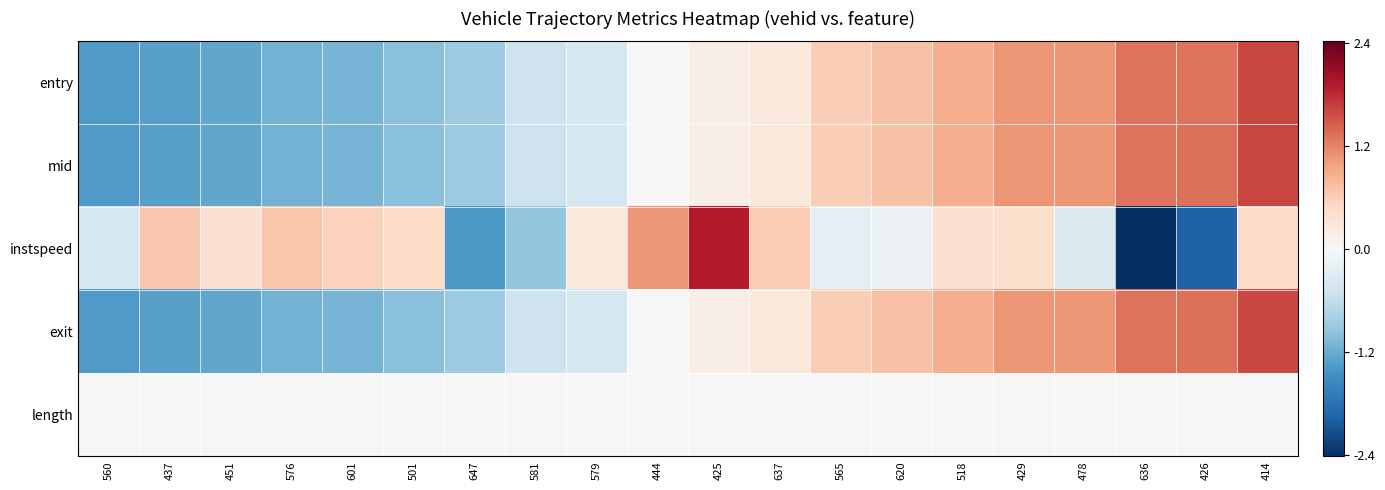

Reading left to right, extract all data points from this chart.

entry: 560=-1.4	437=-1.3	451=-1.3	576=-1.1	601=-1.1	501=-1.0	647=-0.9	581=-0.5	579=-0.4	444=0.0	425=0.2	637=0.3	565=0.6	620=0.7	518=0.9	429=1.1	478=1.1	636=1.3	426=1.3	414=1.6
mid: 560=-1.4	437=-1.3	451=-1.3	576=-1.1	601=-1.1	501=-1.0	647=-0.9	581=-0.5	579=-0.4	444=0.0	425=0.2	637=0.3	565=0.6	620=0.7	518=0.9	429=1.1	478=1.1	636=1.3	426=1.3	414=1.6
instspeed: 560=-0.4	437=0.6	451=0.4	576=0.7	601=0.6	501=0.4	647=-1.4	581=-0.9	579=0.3	444=1.1	425=1.9	637=0.6	565=-0.2	620=-0.1	518=0.4	429=0.4	478=-0.3	636=-2.4	426=-1.9	414=0.5
exit: 560=-1.4	437=-1.3	451=-1.3	576=-1.1	601=-1.1	501=-1.0	647=-0.9	581=-0.5	579=-0.4	444=0.0	425=0.2	637=0.3	565=0.6	620=0.7	518=0.9	429=1.1	478=1.1	636=1.3	426=1.3	414=1.6
length: 560=0.0	437=0.0	451=0.0	576=0.0	601=0.0	501=0.0	647=0.0	581=0.0	579=0.0	444=0.0	425=0.0	637=0.0	565=0.0	620=0.0	518=0.0	429=0.0	478=0.0	636=0.0	426=0.0	414=0.0